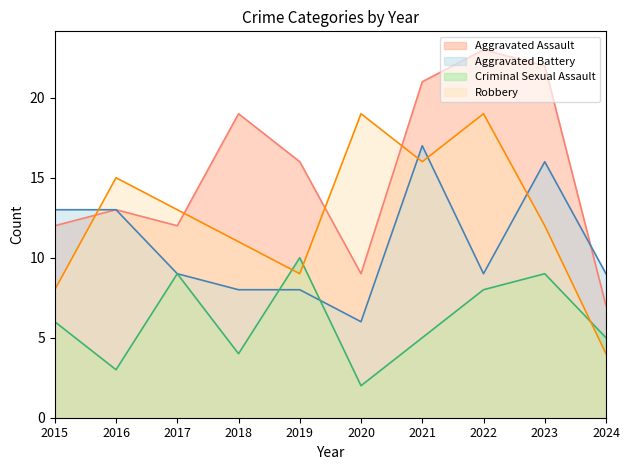

True or false: Robbery has more than 1 points higher than both neighbors.

True